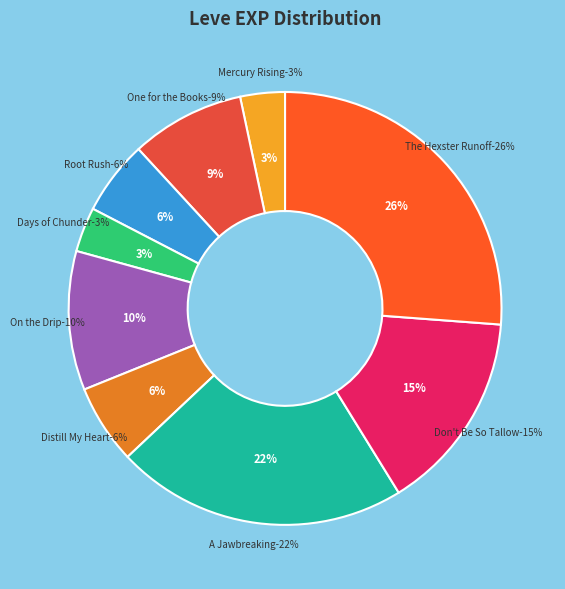

True or false: 3 accounts for 9% of the total.

True